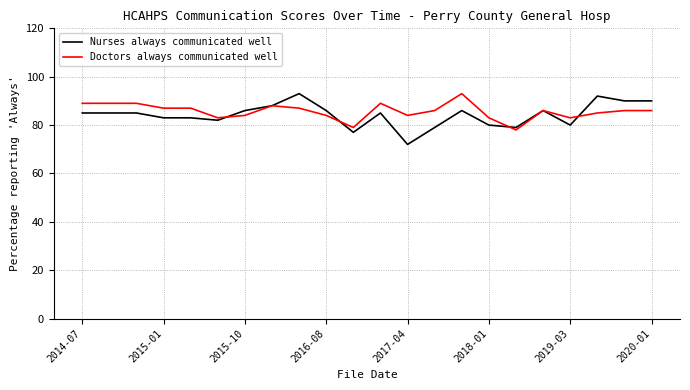

What is the maximum value shown in the chart?

93